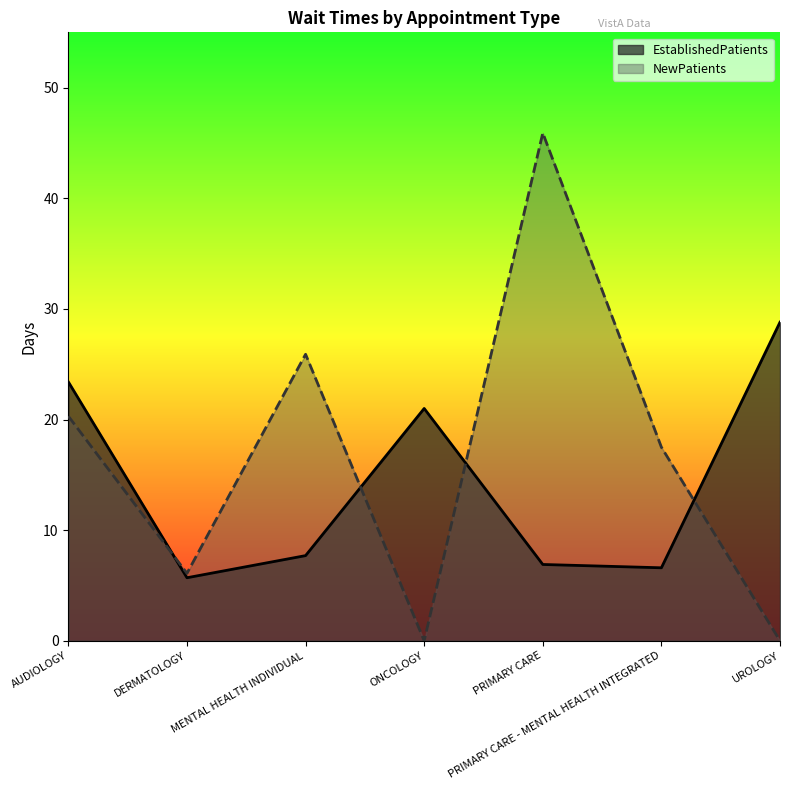

Where do EstablishedPatients and NewPatients first cross each other?

AUDIOLOGY and DERMATOLOGY